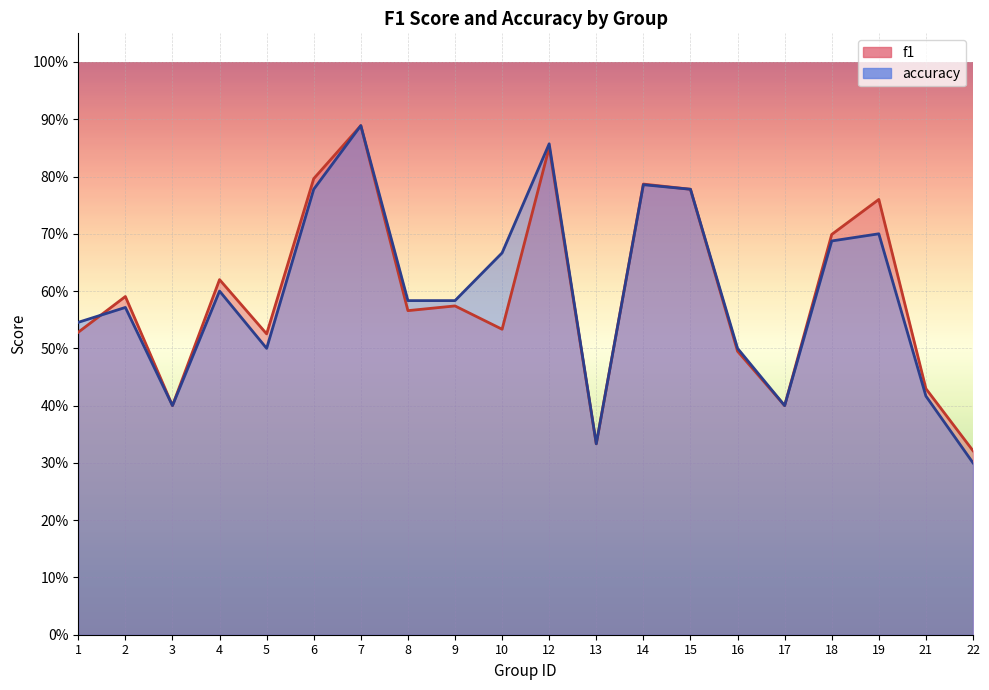

Is the value of f1 at 19 greater than the value of accuracy at 16?

Yes